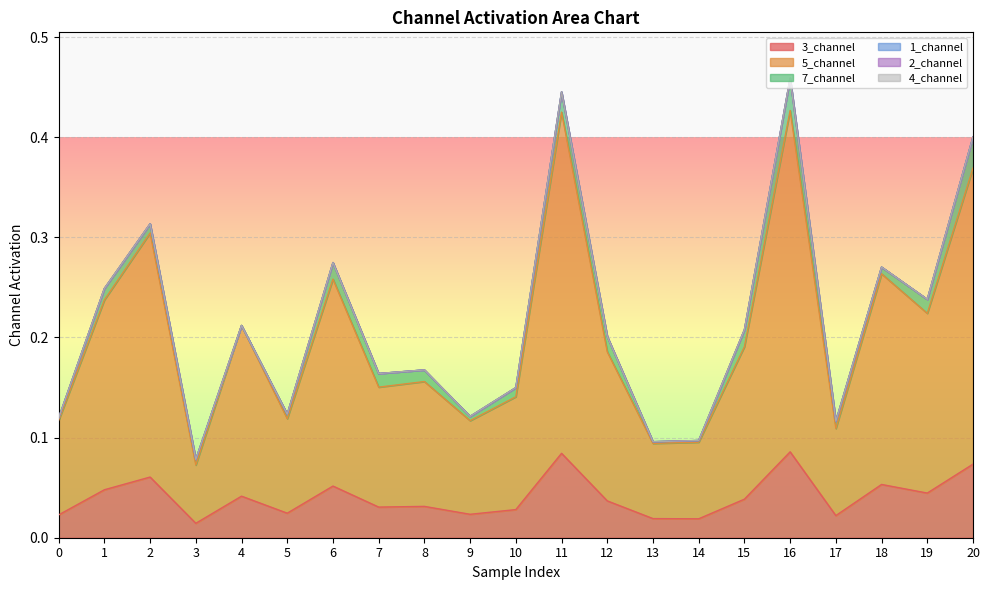

True or false: 2_channel has more than 2 points higher than both neighbors.

False